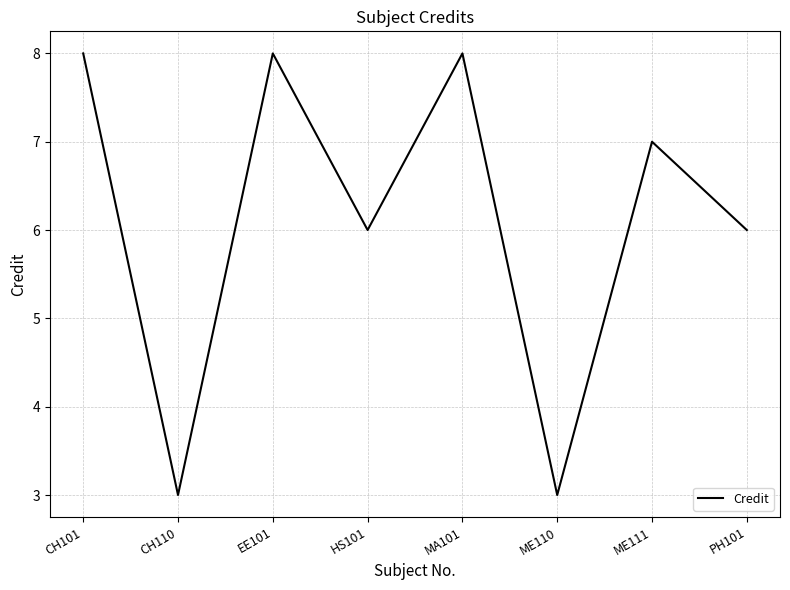

True or false: there are more than 0 points higher than both neighbors.

True